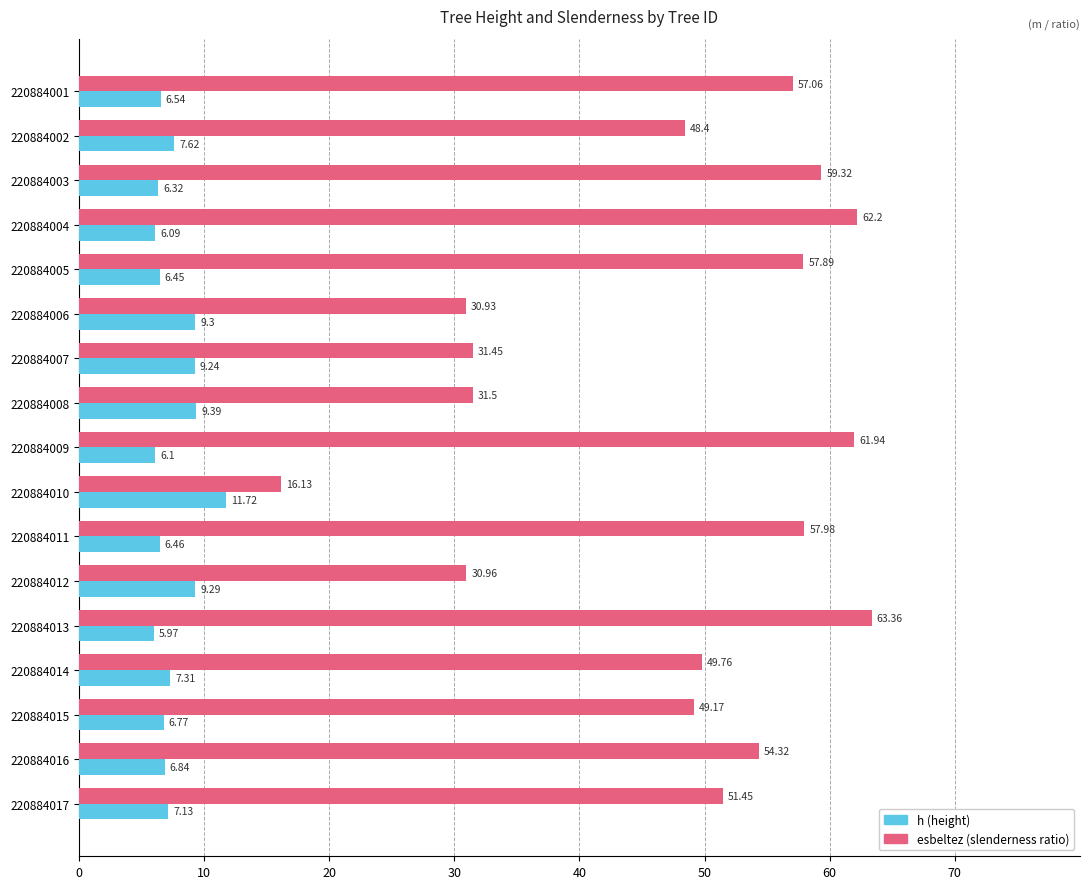

Rank the series by their average value, from lowest to highest.

h (height), esbeltez (slenderness ratio)